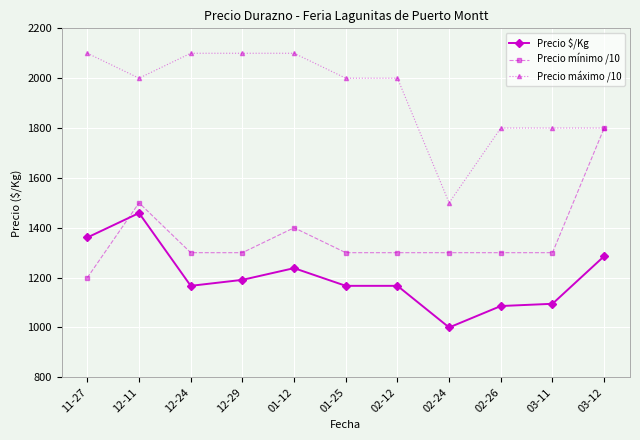

True or false: Precio $/Kg and Precio máximo /10 intersect in this chart.

False